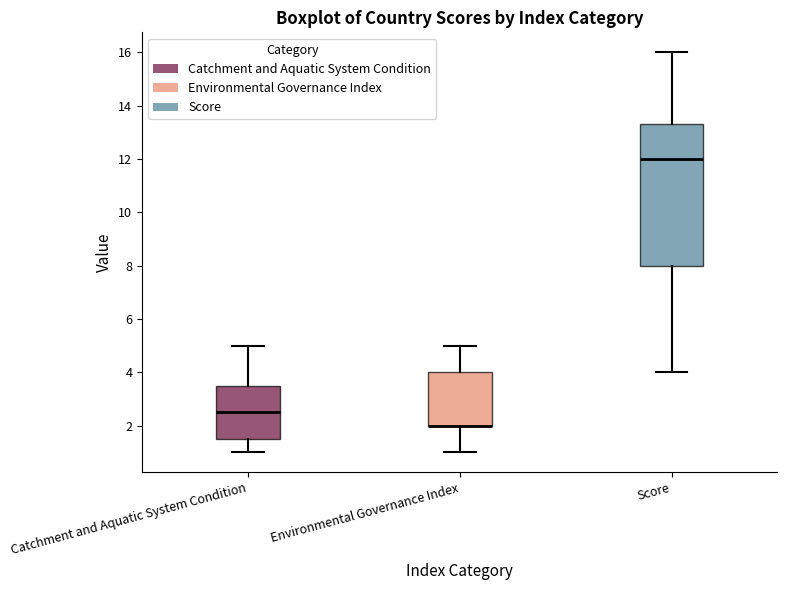

Which box is the tallest, from its lower edge to its upper edge?

Score